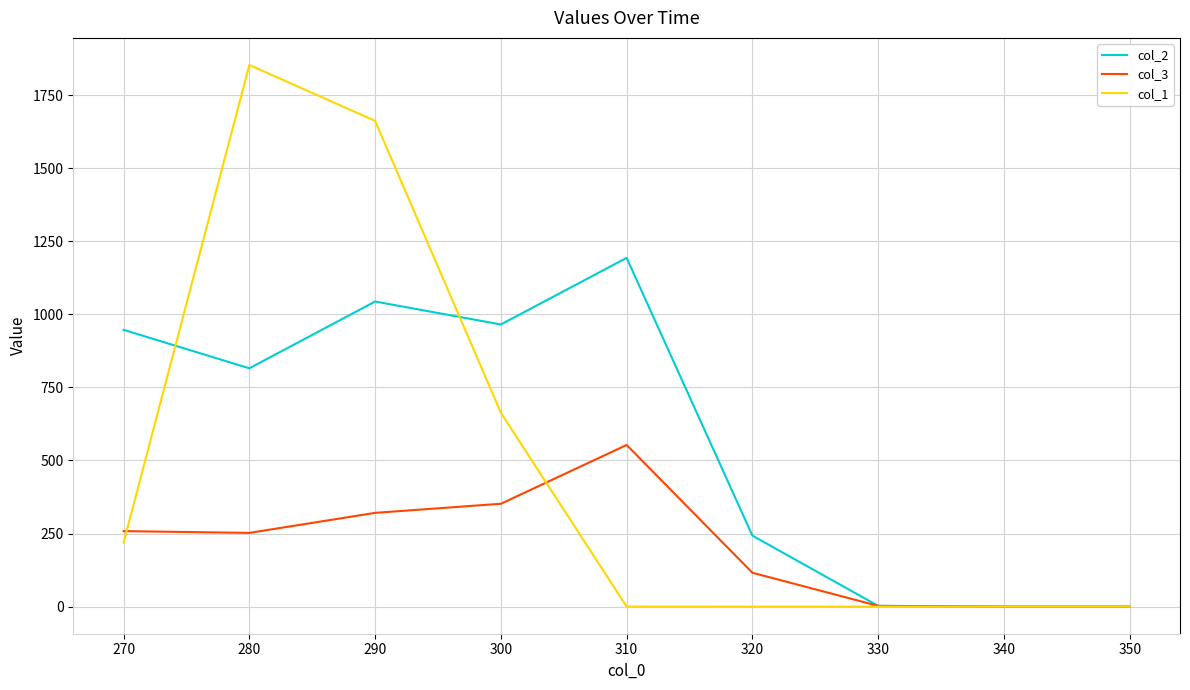

True or false: col_1 has a value of 1255.3 at 330.

False